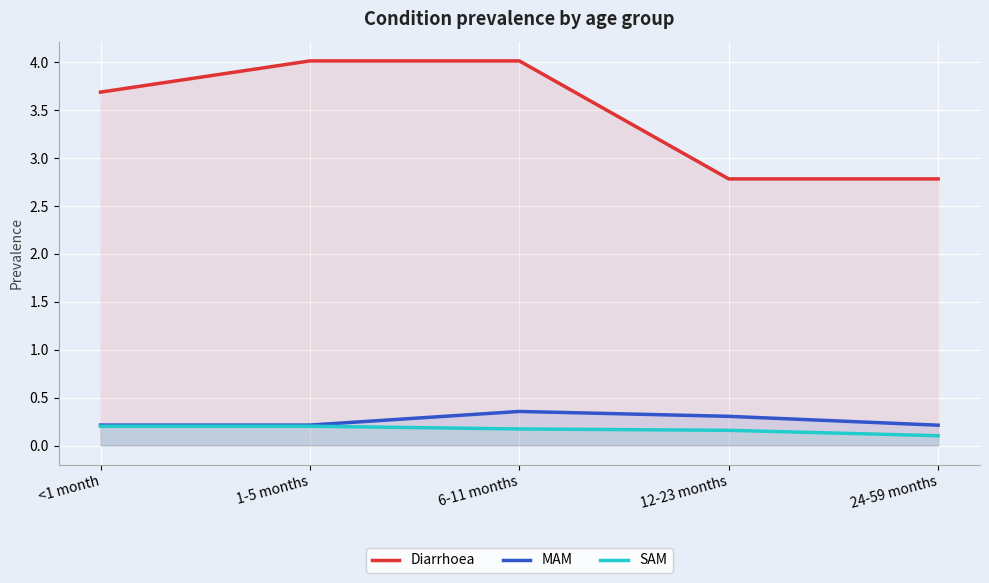

Rank the series at 1-5 months from lowest to highest value.

SAM, MAM, Diarrhoea